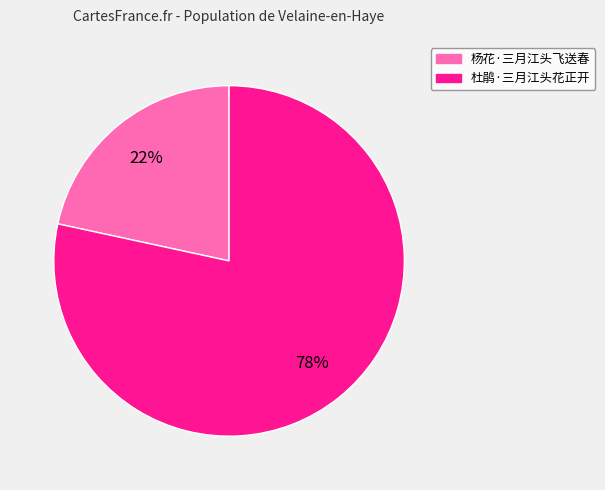

Count the number of slices in the pie.

2